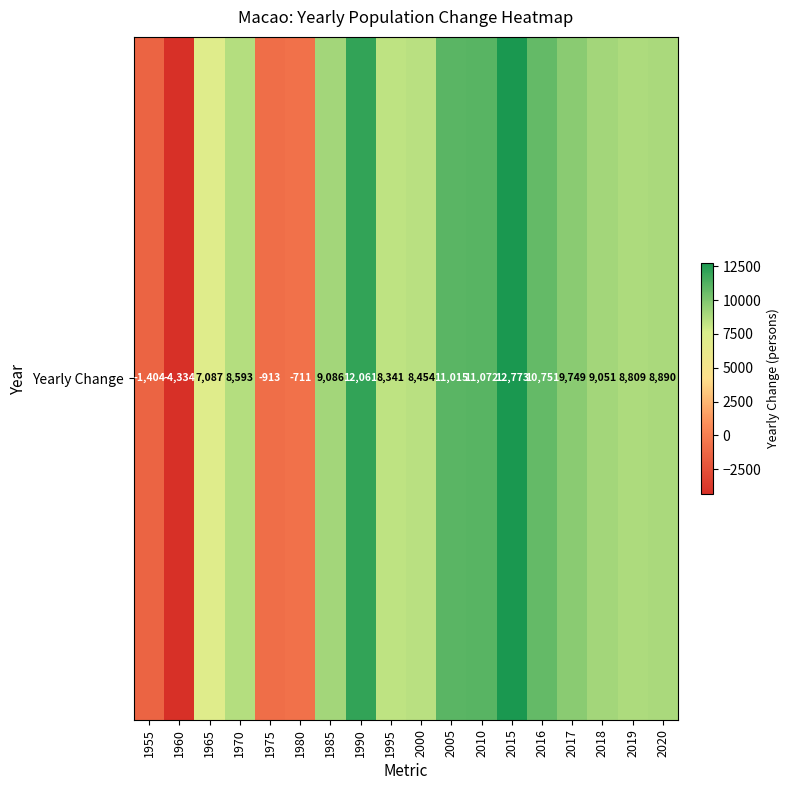

Rank the categories by value from lowest to highest.

1960, 1955, 1975, 1980, 1965, 1995, 2000, 1970, 2019, 2020, 2018, 1985, 2017, 2016, 2005, 2010, 1990, 2015